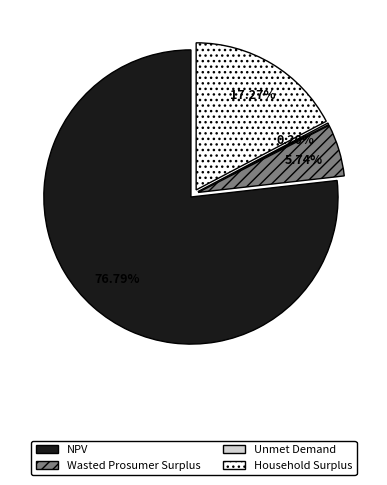

Which category accounts for the majority?

NPV